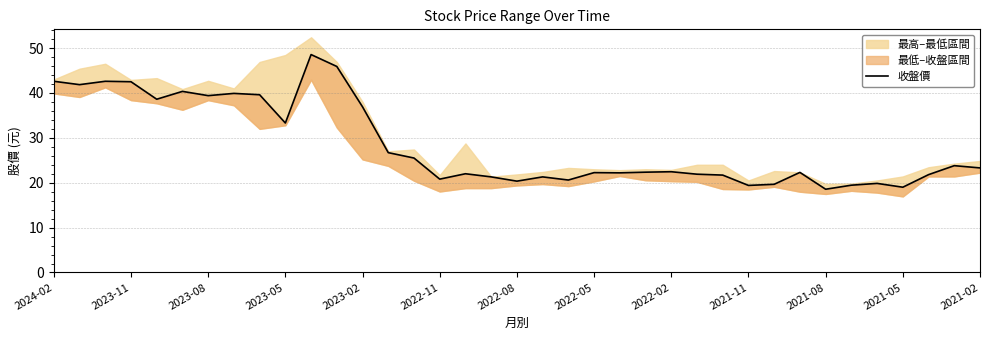

What is the difference between the maximum and minimum values?

30.0